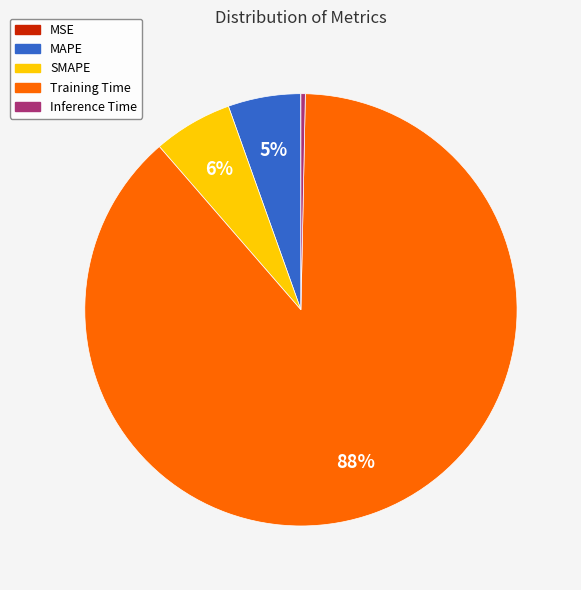

Is there a majority slice in this chart?

Yes